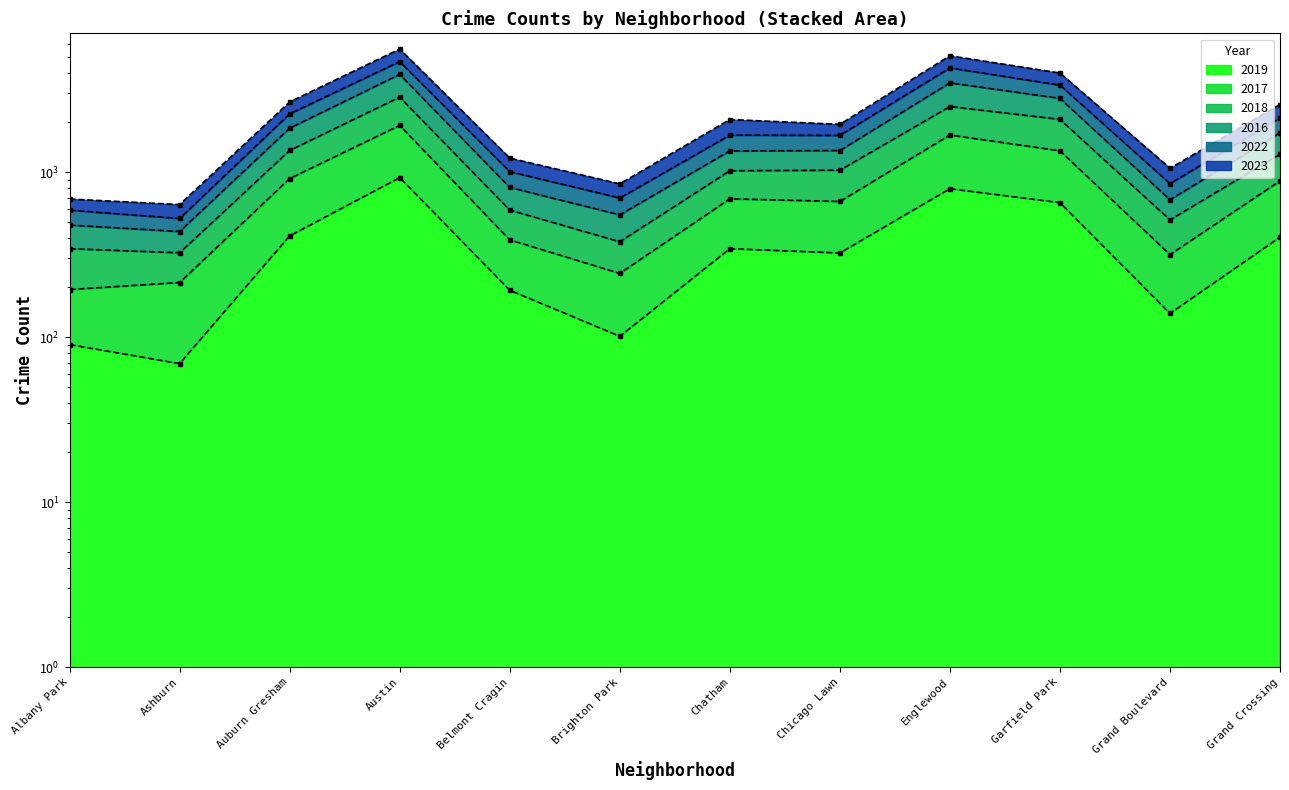

Reading right to left, extract all data points from this chart.

2019: 403	139	652	792	323	343	101	192	925	410	69	90
2017: 884	316	1345	1676	663	688	243	388	1916	913	214	194
2018: 1282	513	2085	2493	1026	1018	378	588	2842	1352	324	343
2016: 2127	851	3363	4276	1668	1673	696	1006	4669	2253	523	587
2022: 2565	1054	3981	5063	1945	2081	848	1214	5562	2659	635	686
2023: 1728	679	2795	3470	1350	1343	550	807	3905	1844	436	477